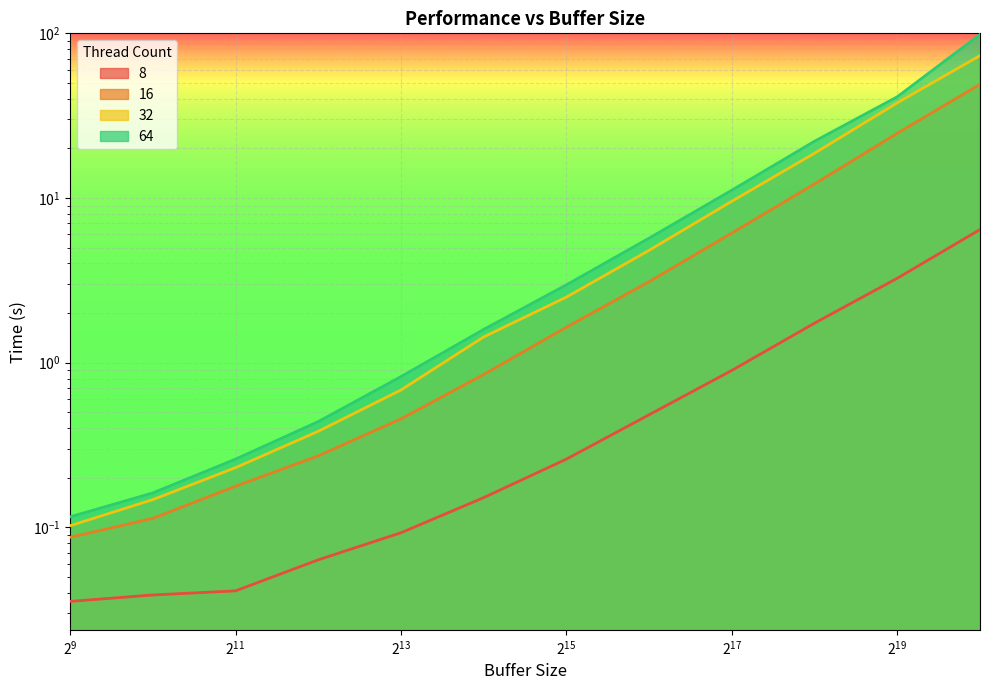

True or false: 16 and 64 intersect in this chart.

False